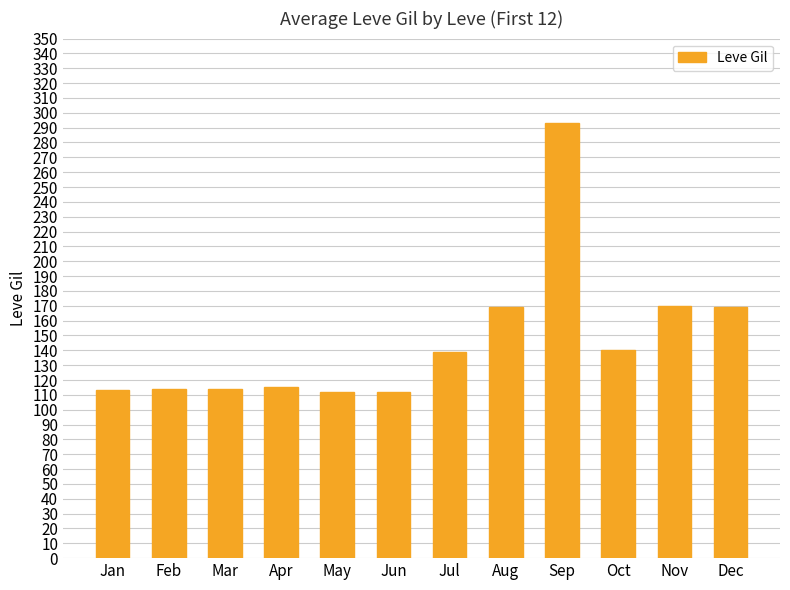

What is the change in value from Feb to Jul?

+25